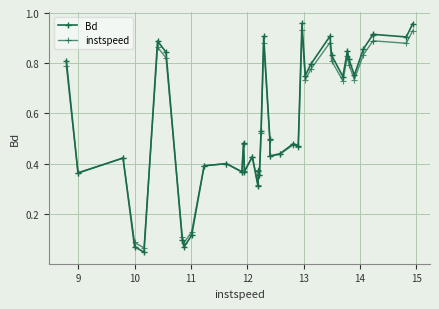

How many categories are shown in the chart?

40